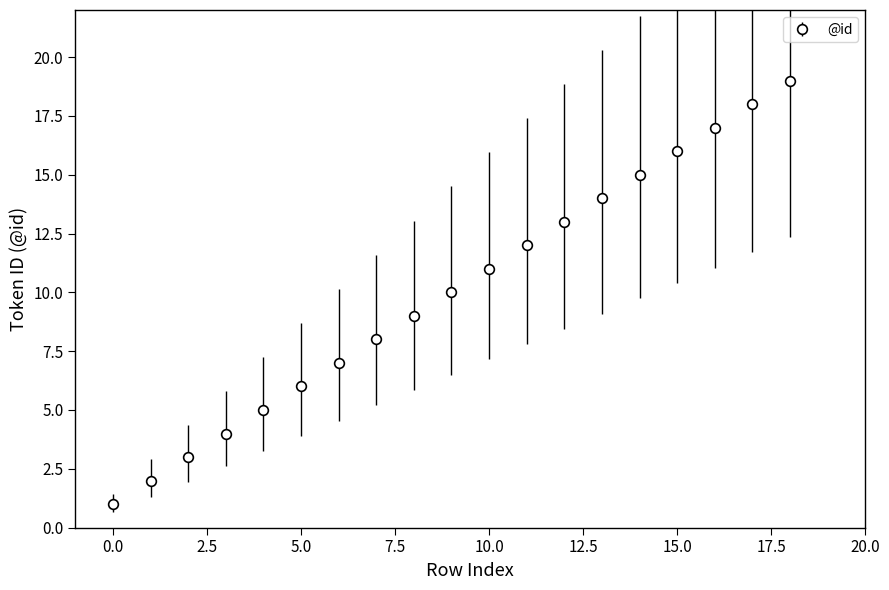

What is the sum of all values?

190